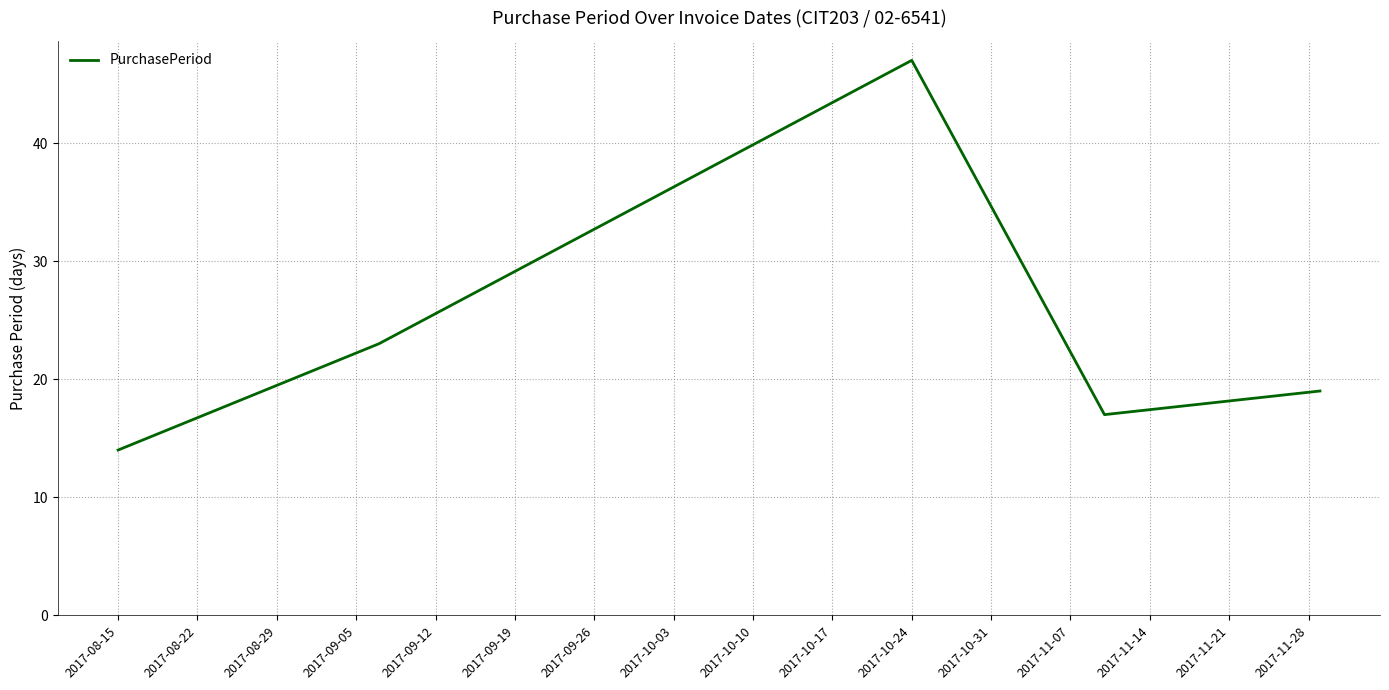

How many interior local peaks (higher than both neighbors) does the data have?

1